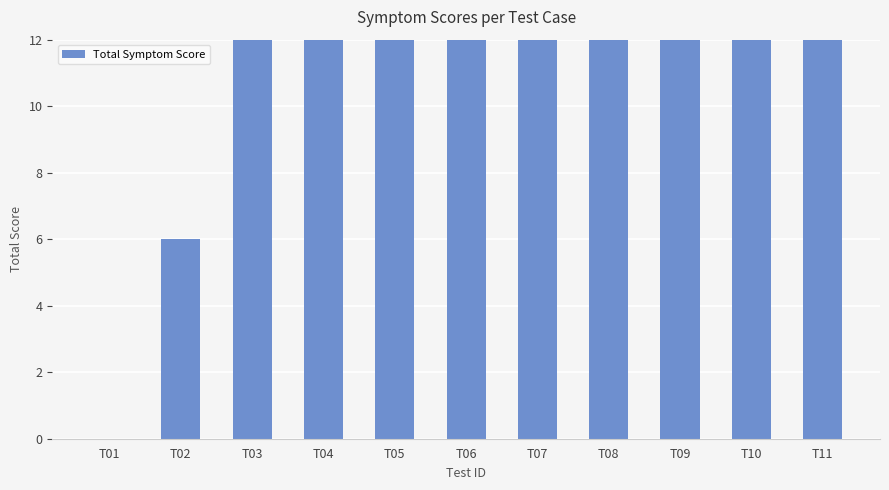

True or false: the data shows 22 at T01.

False